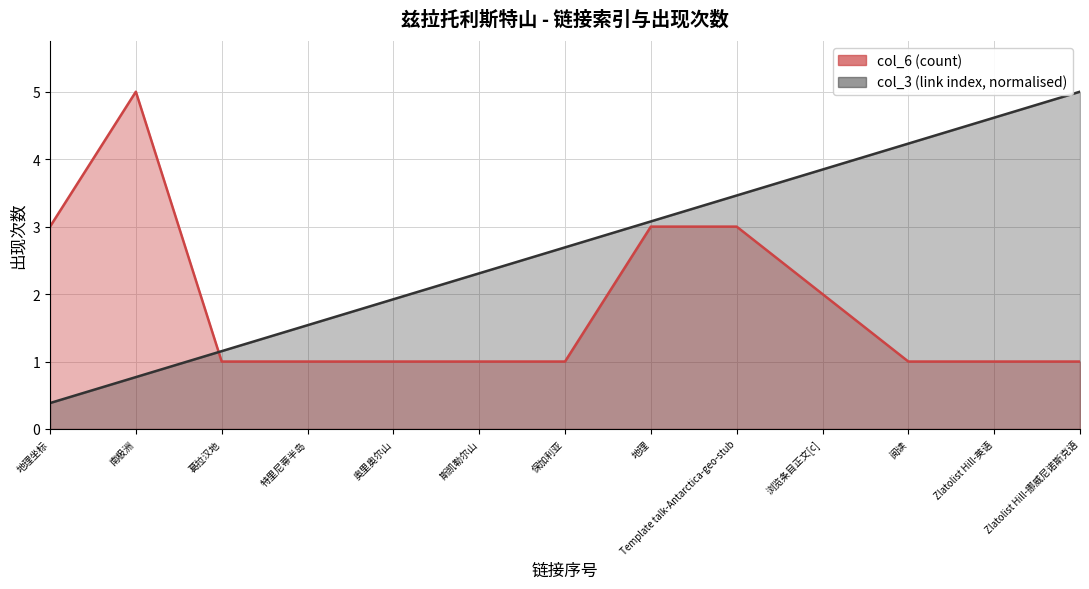

What position from the right is 地理坐标?

13